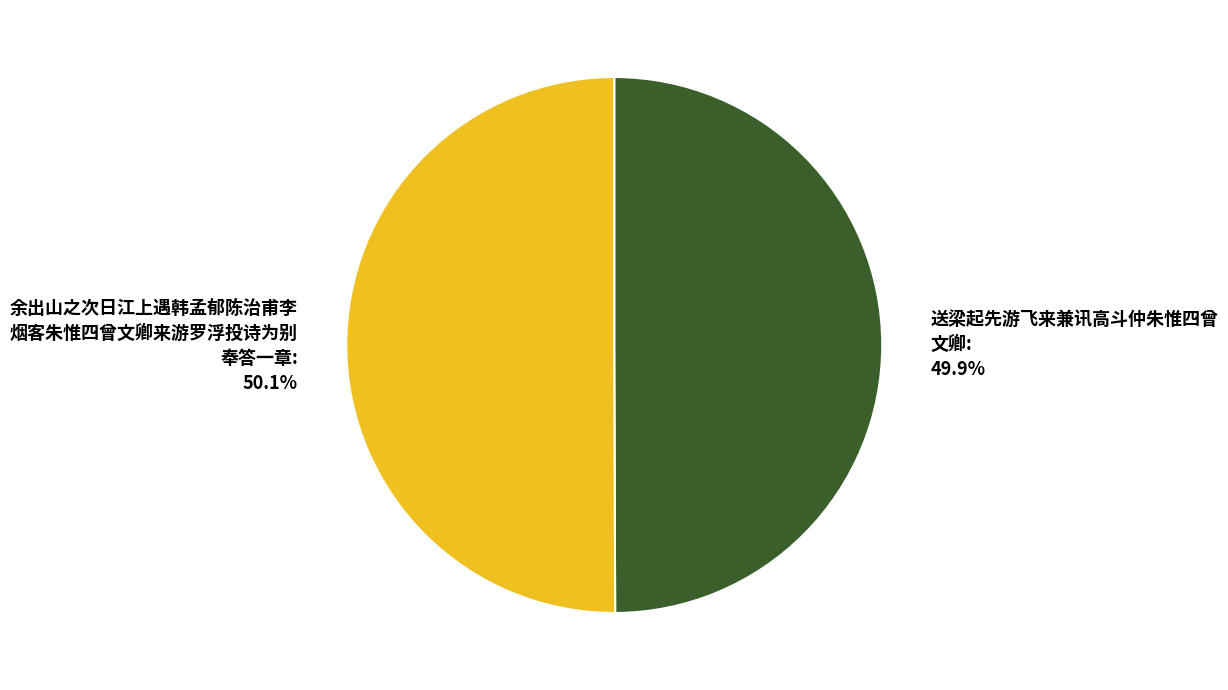

Is there a majority slice in this chart?

Yes